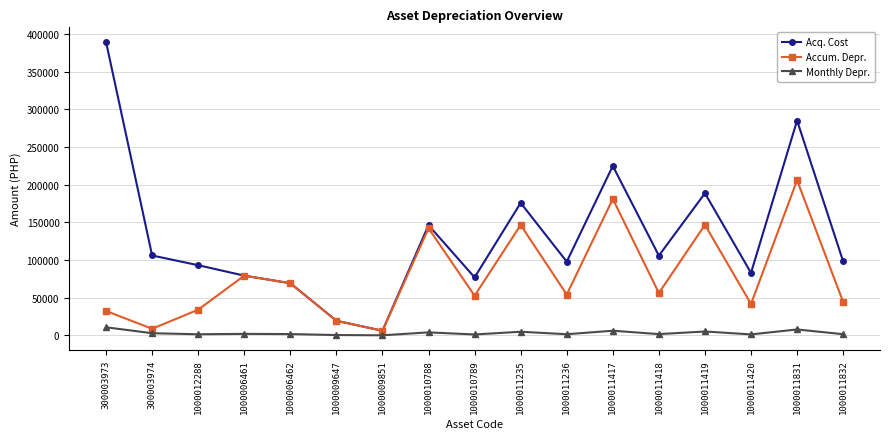

The Accum. Depr. series shows 26746.9 at 1000011420. True or false?

False